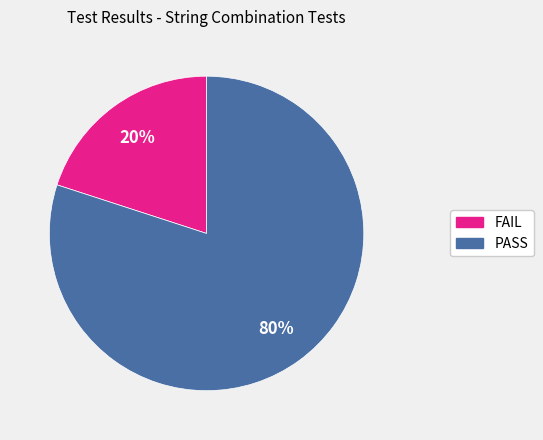

Which category has the biggest portion of the pie?

PASS